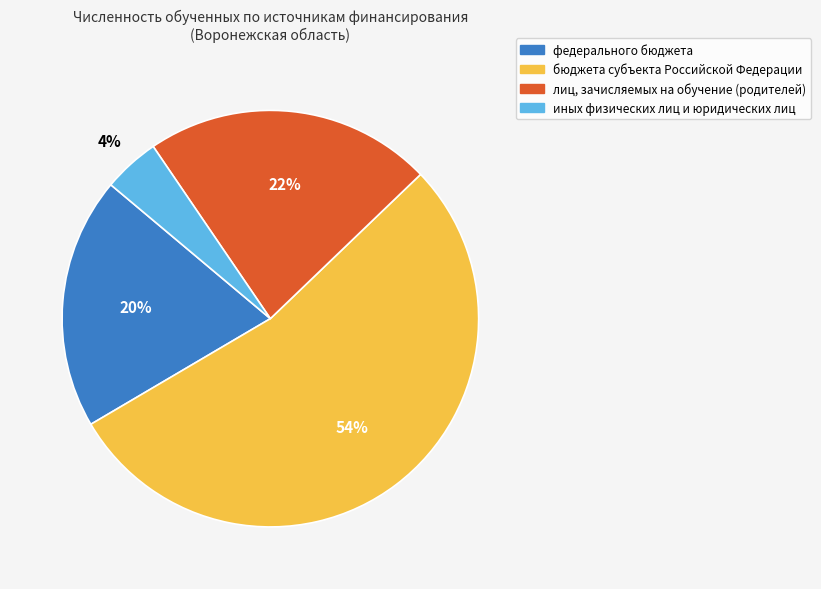

What is the largest slice in the pie chart?

бюджета субъекта Российской Федерации